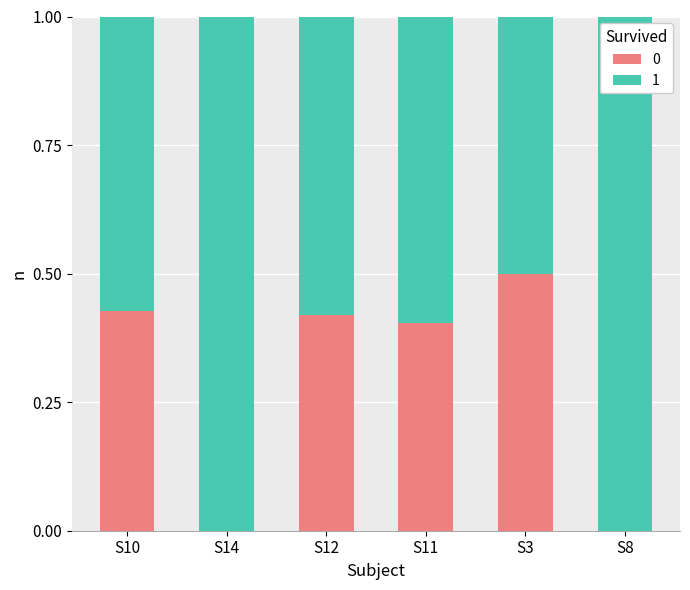

Does the chart contain stacked bars?

Yes